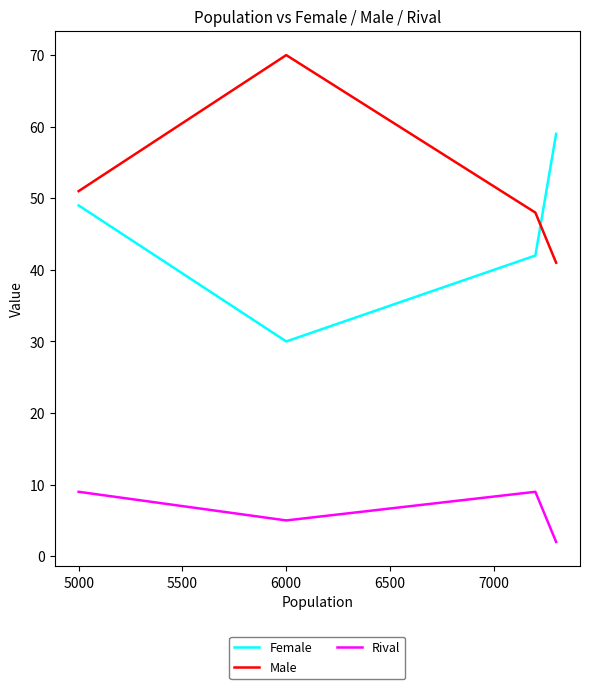

Which series has the largest total across all categories?

Male